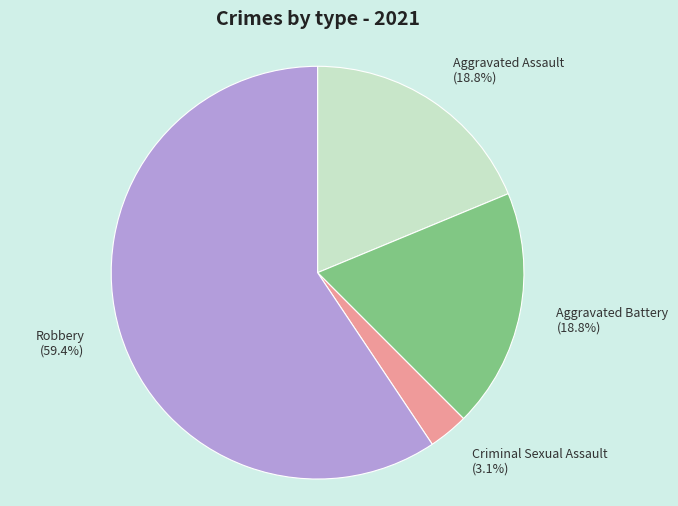

The Criminal Sexual Assault slice represents 12% of the pie. True or false?

False